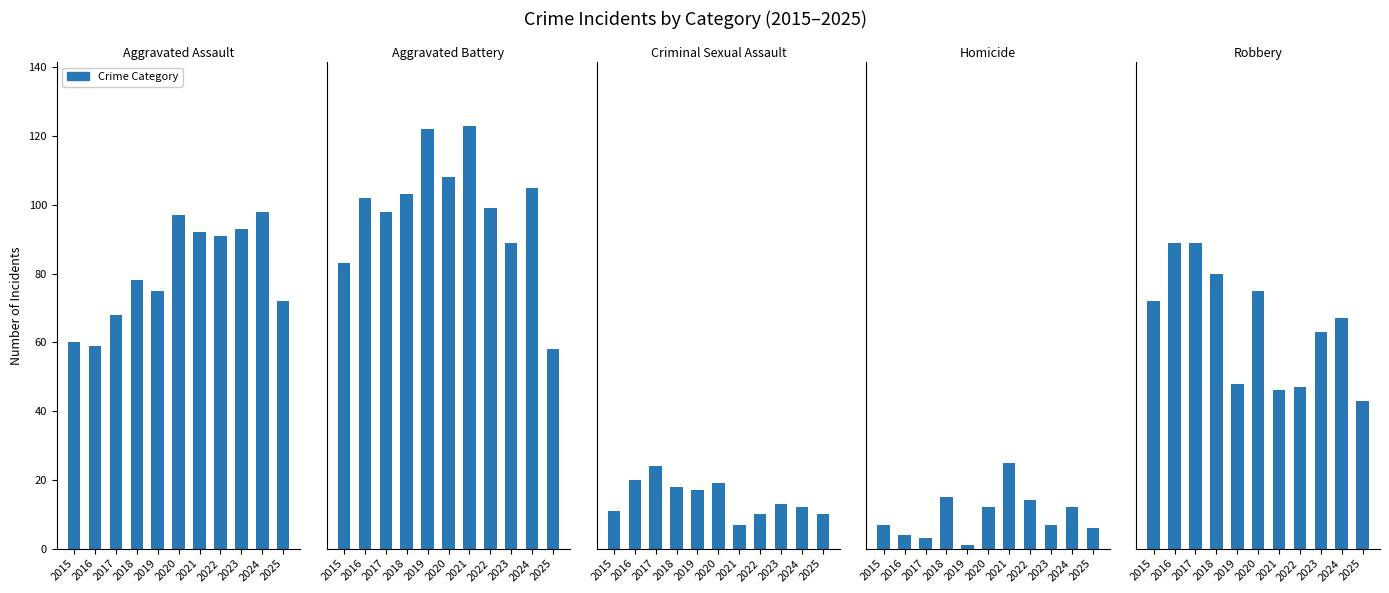

Reading left to right, what are all the values shown in this chart?

Aggravated Assault: 60	59	68	78	75	97	92	91	93	98	72
Aggravated Battery: 83	102	98	103	122	108	123	99	89	105	58
Criminal Sexual Assault: 11	20	24	18	17	19	7	10	13	12	10
Homicide: 7	4	3	15	1	12	25	14	7	12	6
Robbery: 72	89	89	80	48	75	46	47	63	67	43